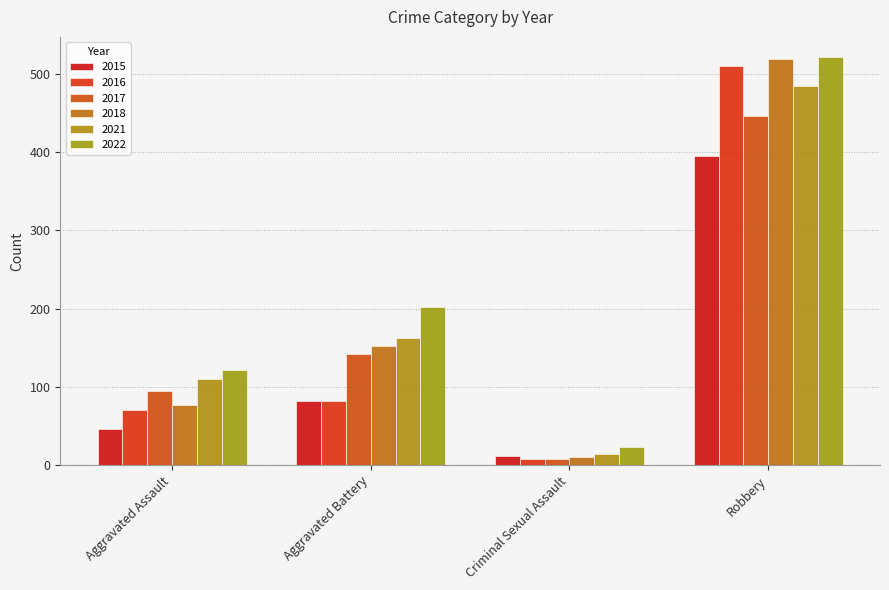

Is it true that 2022 equals 13 at Criminal Sexual Assault?

False